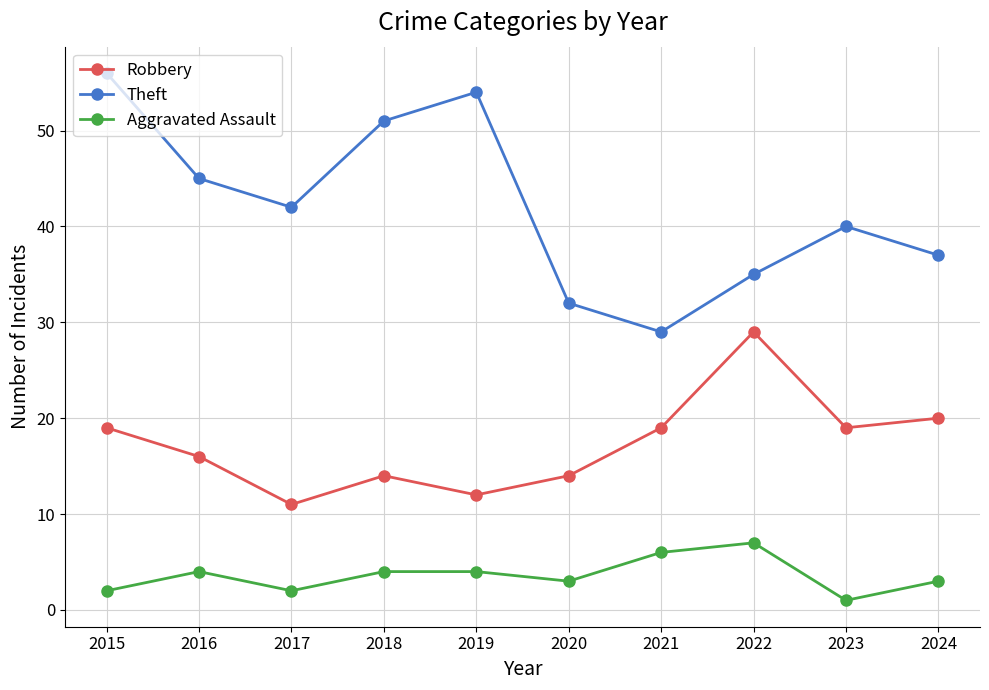

Rank the series at 2019 from lowest to highest value.

Aggravated Assault, Robbery, Theft